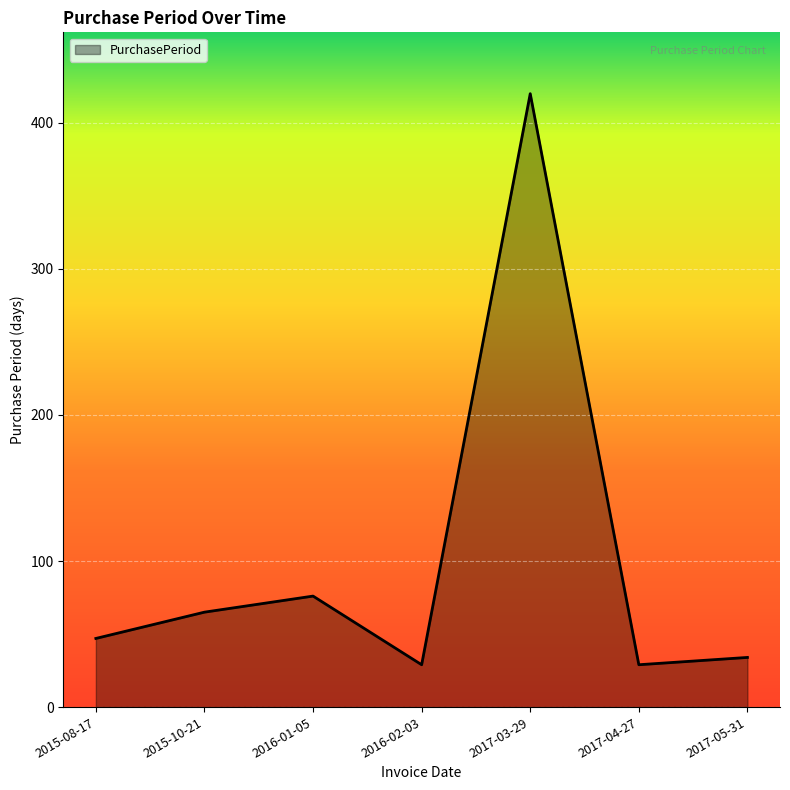

Reading right to left, list all the values displayed in this chart.

34	29	420	29	76	65	47